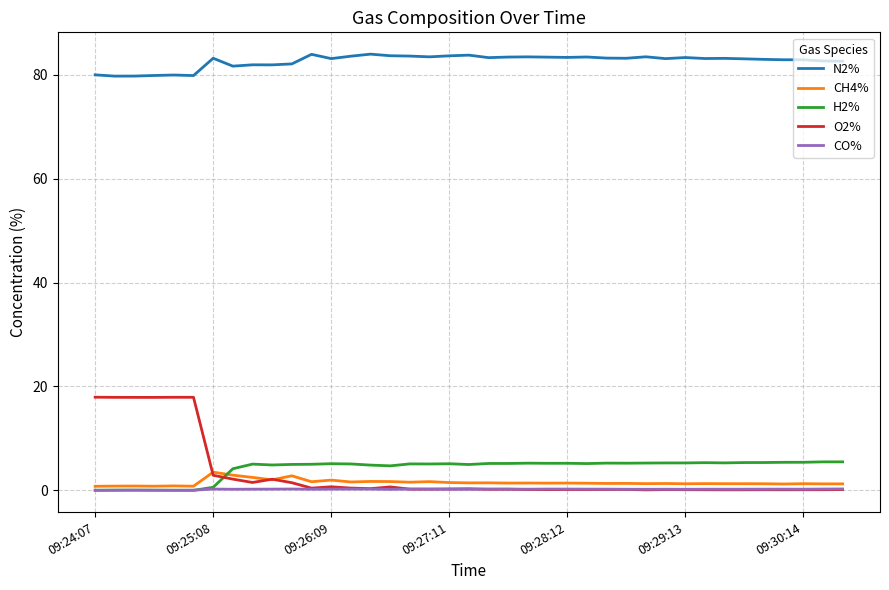

Which series has the widest spread of values?

O2%